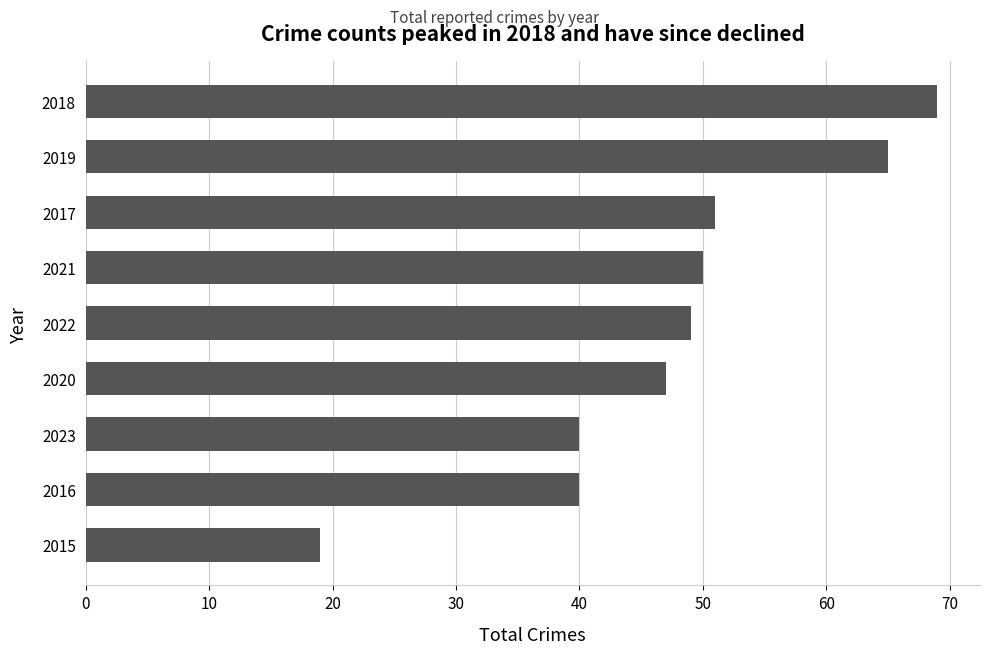

Reading bottom to top, list all the values displayed in this chart.

19	40	40	47	49	50	51	65	69